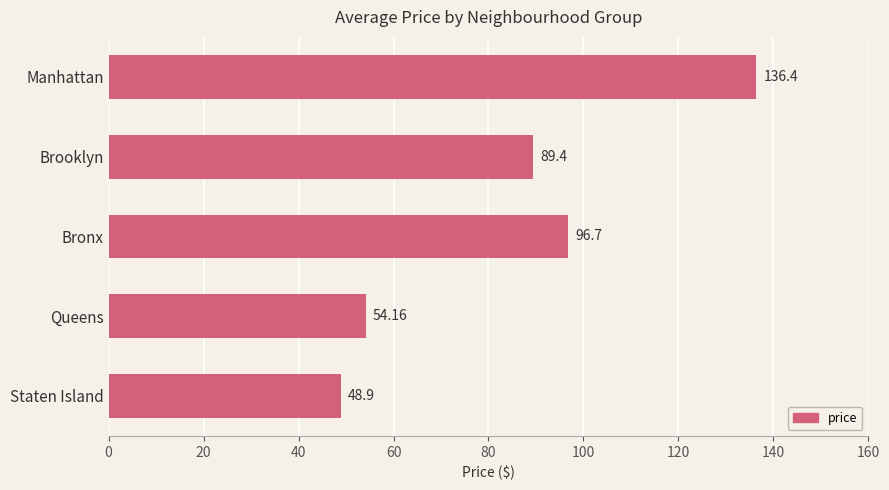

What is the minimum value shown in the chart?

48.9